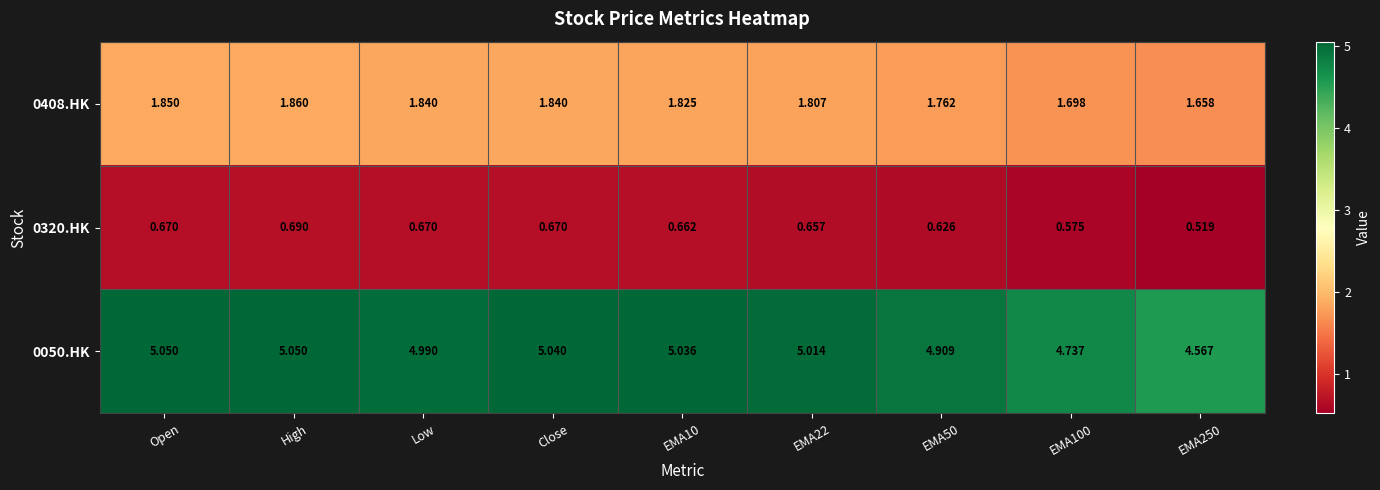

At which label does 0320.HK reach its peak?

High